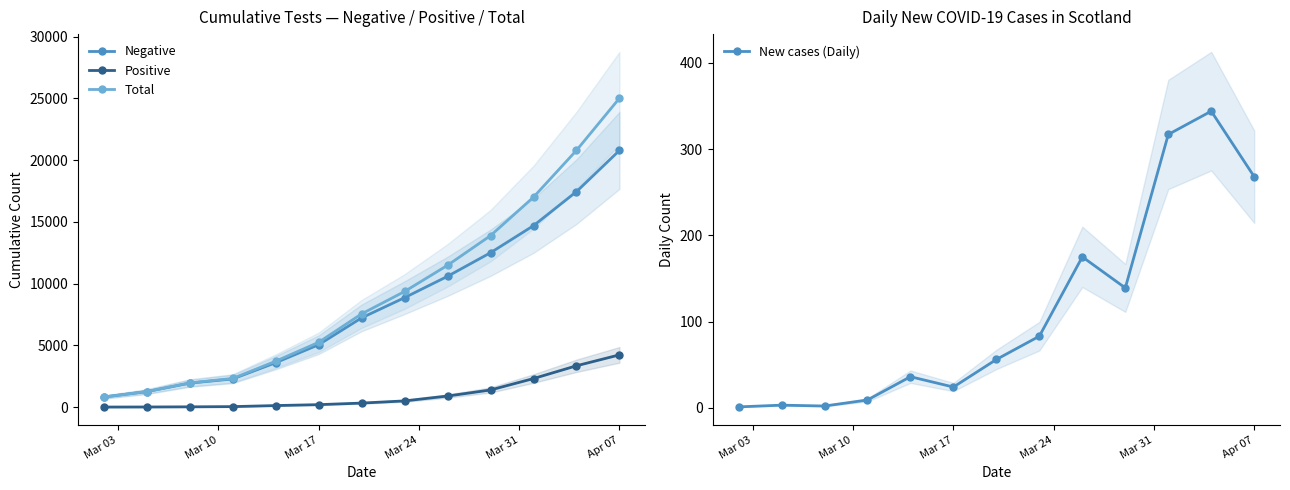

True or false: Positive and Total intersect in this chart.

False